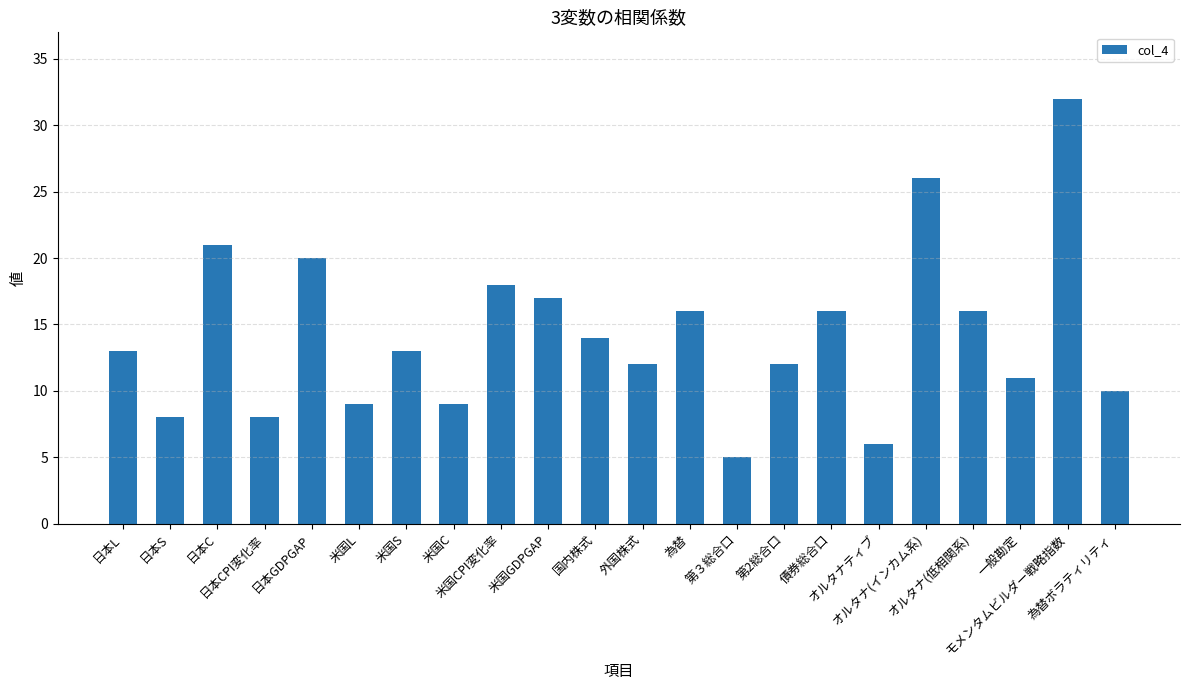

The value at 第３総合口 is 5. True or false?

True